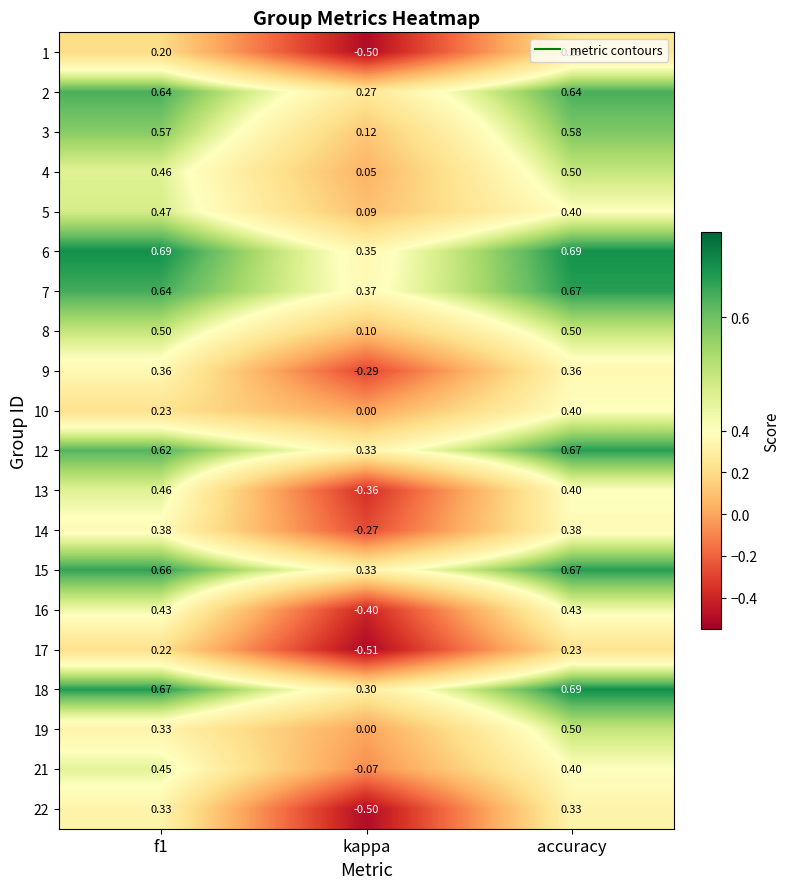

What is the spread (max minus min) of values at accuracy?

0.5